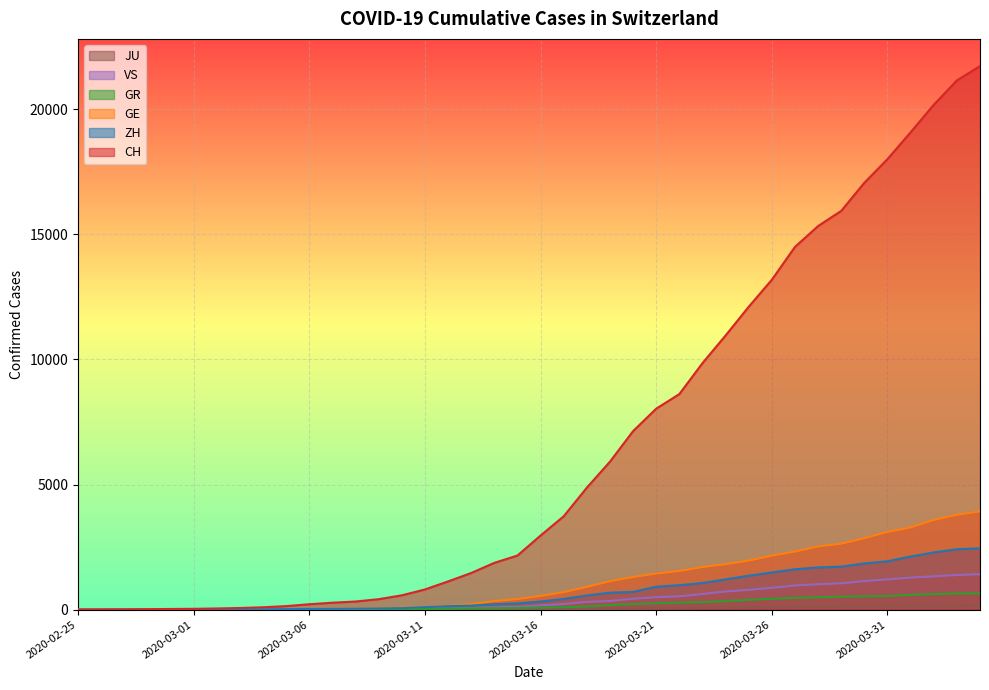

What is the approximate value of ZH at 2020-03-07?

34